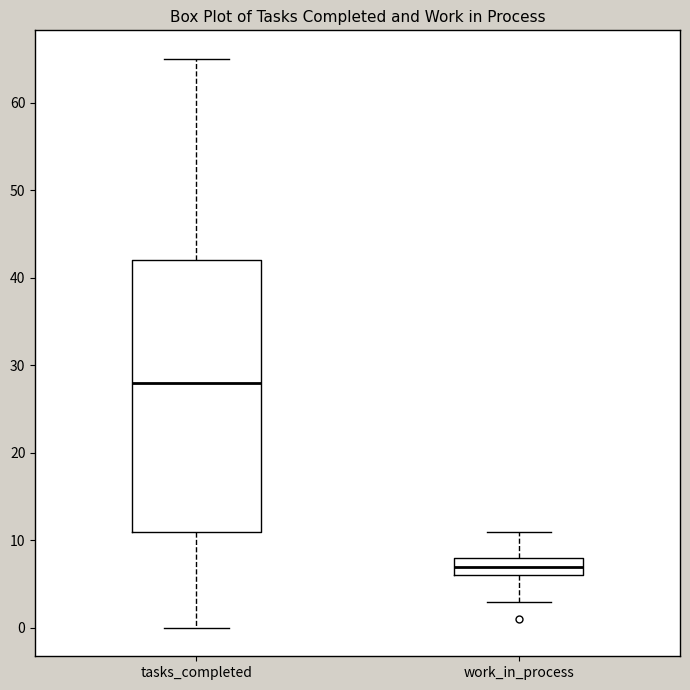

Where does the lower whisker of the box for work_in_process end on the y-axis? The values are not printed on the chart, so give them approximately, as read against the axis.

3